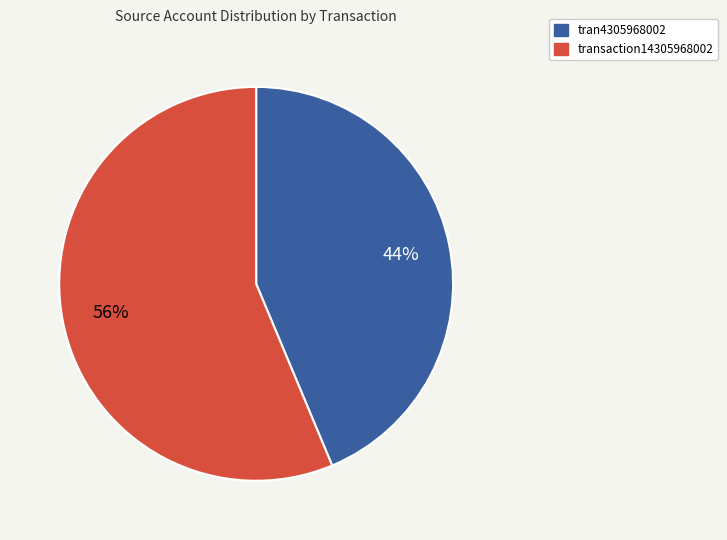

To the nearest percent, what is the combined percentage of tran4305968002 and transaction14305968002?

100%